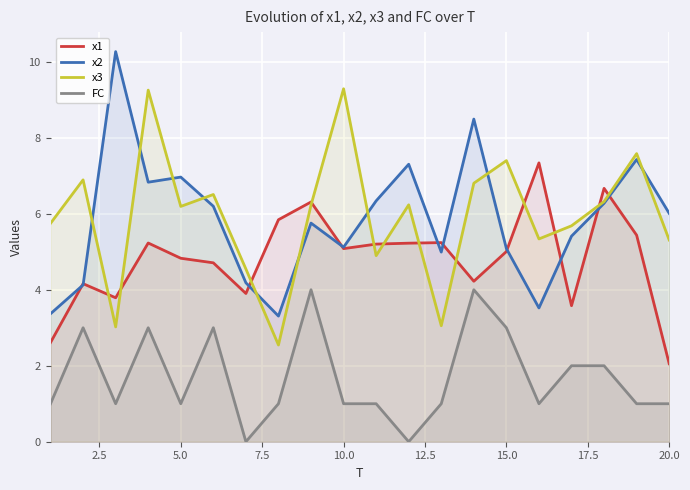

List the series in order of their peak value, lowest first.

FC, x1, x3, x2